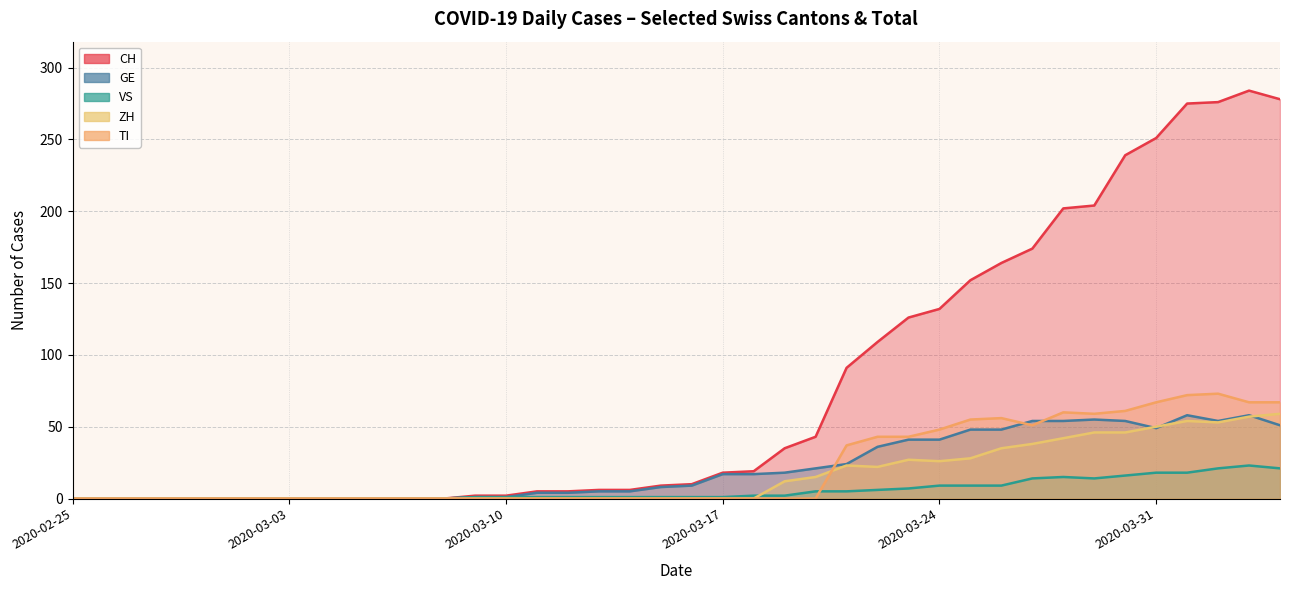

Where does the CH series first go above 10?

2020-03-17